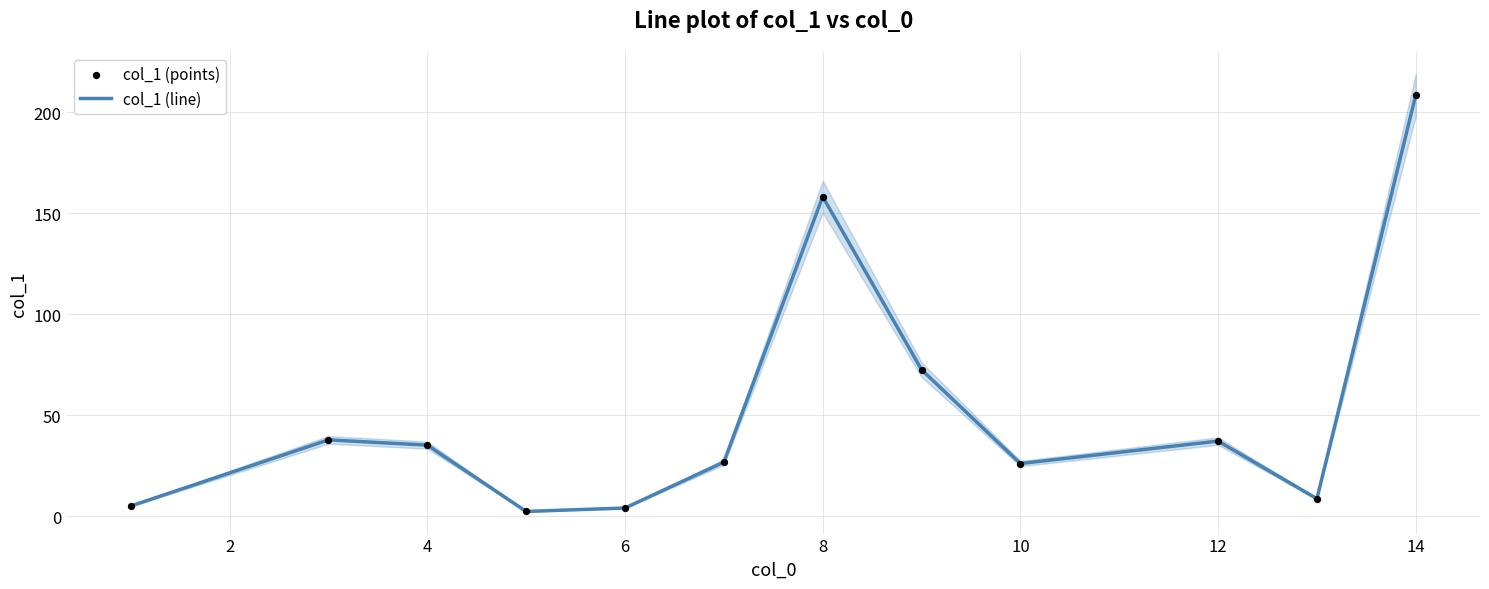

Which series has the largest total across all categories?

col_1 (line)